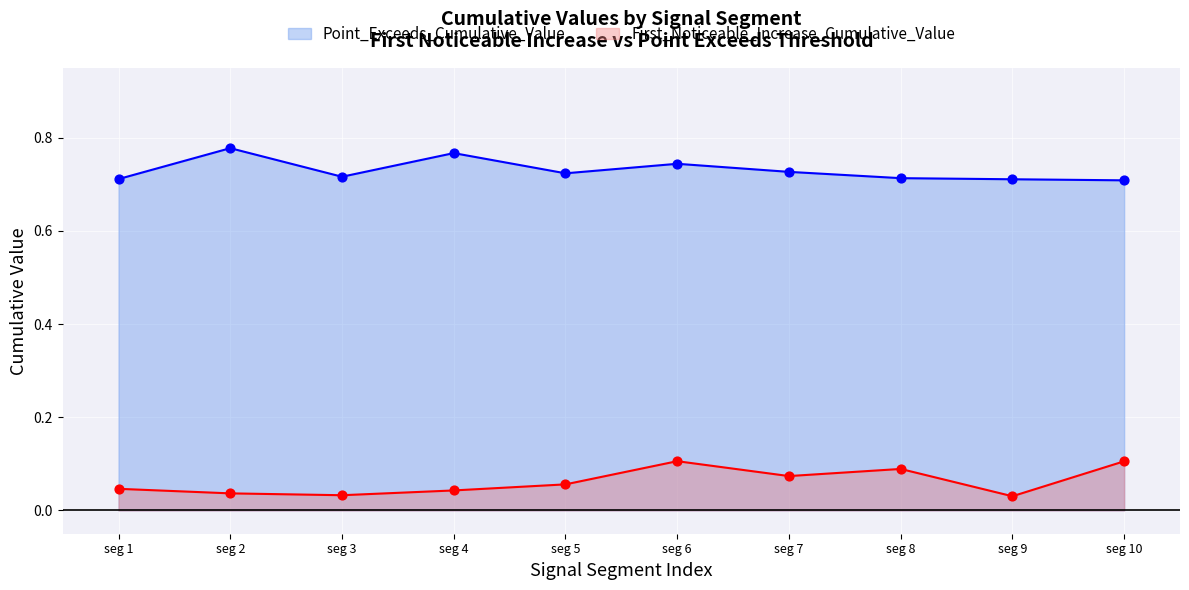

At how many categories does at least one series exceed 0?

10